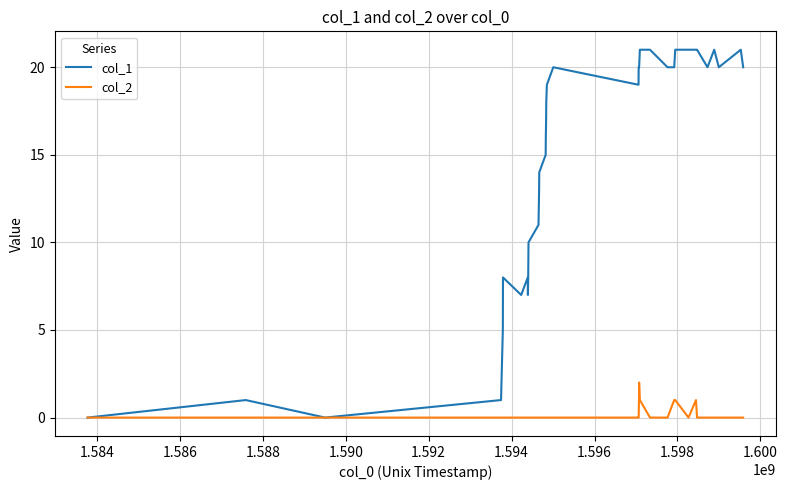

Which series has the largest range (max minus min)?

col_1